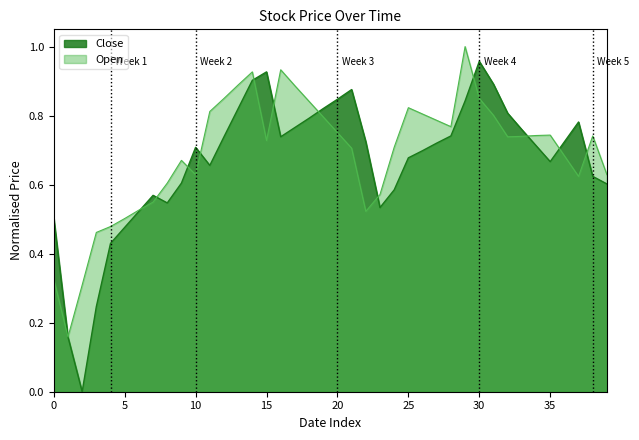

Which series has the largest range (max minus min)?

Close